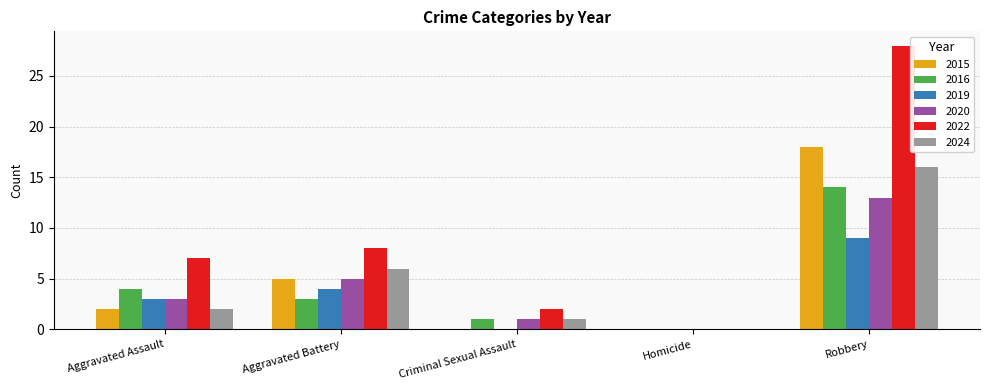

What is the sum of all 2019 values?

16